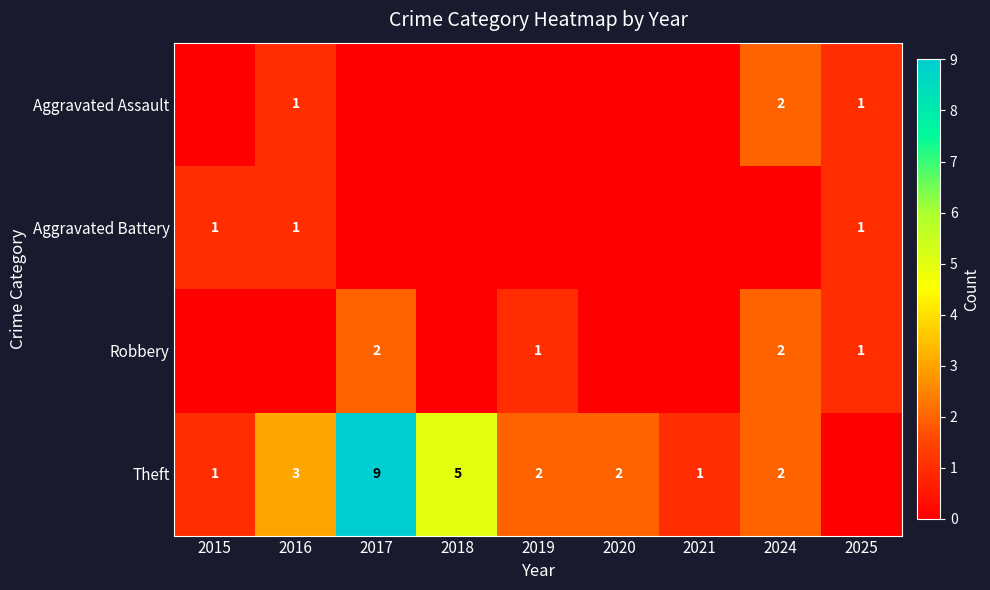

The value of Theft at 2024 is 1. True or false?

False